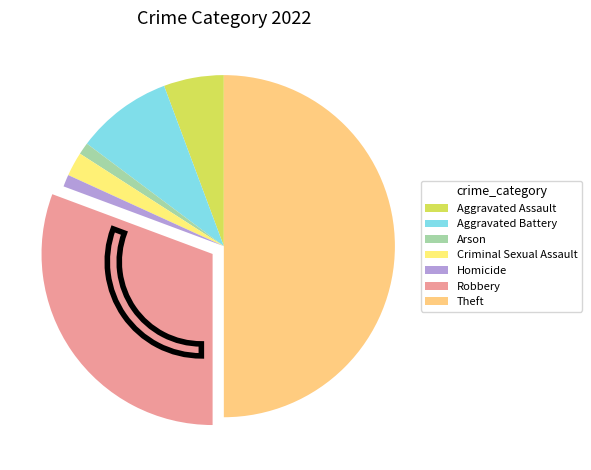

Is it true that Aggravated Battery is 9% of the pie?

True